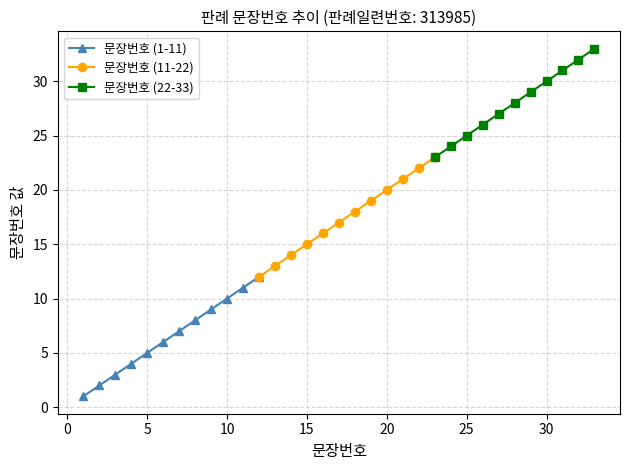

Reading right to left, list all the values displayed in this chart.

33	32	31	30	29	28	27	26	25	24	23	22	21	20	19	18	17	16	15	14	13	12	11	10	9	8	7	6	5	4	3	2	1